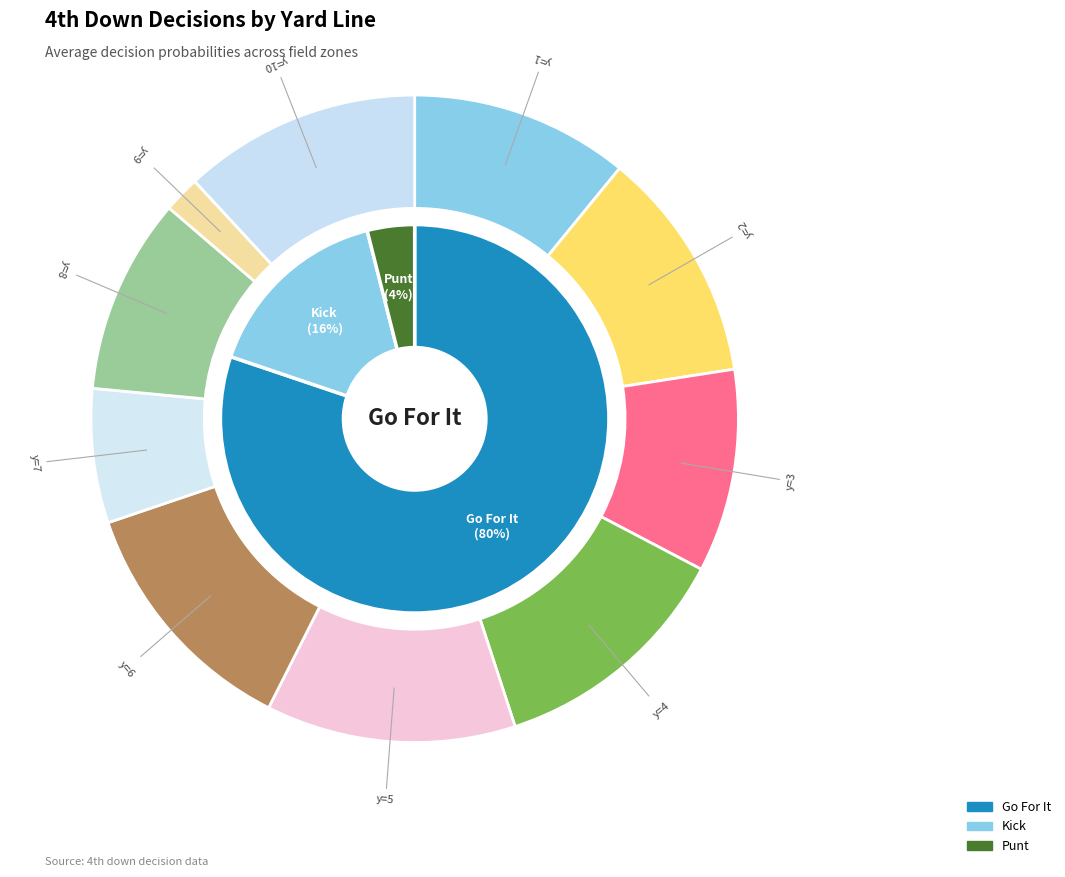

Does 8 represent more than half of the total?

No